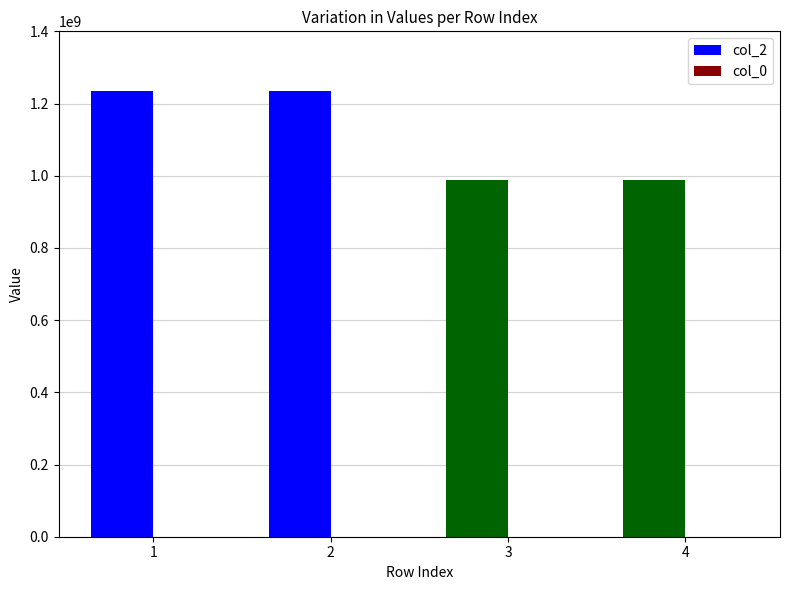

Which series has the largest total across all categories?

col_2